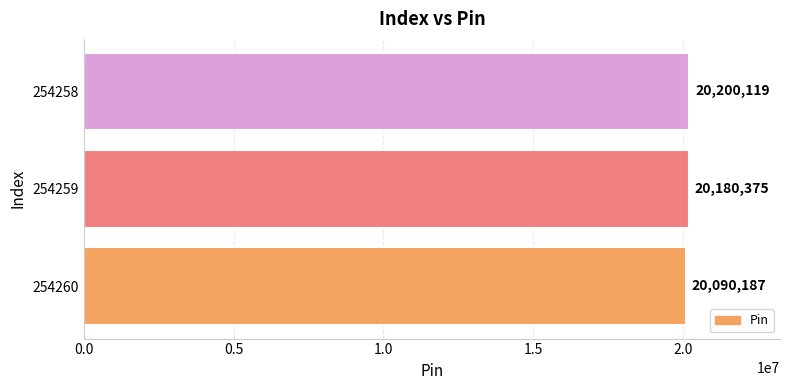

At which category does the chart reach its peak across all series?

254258